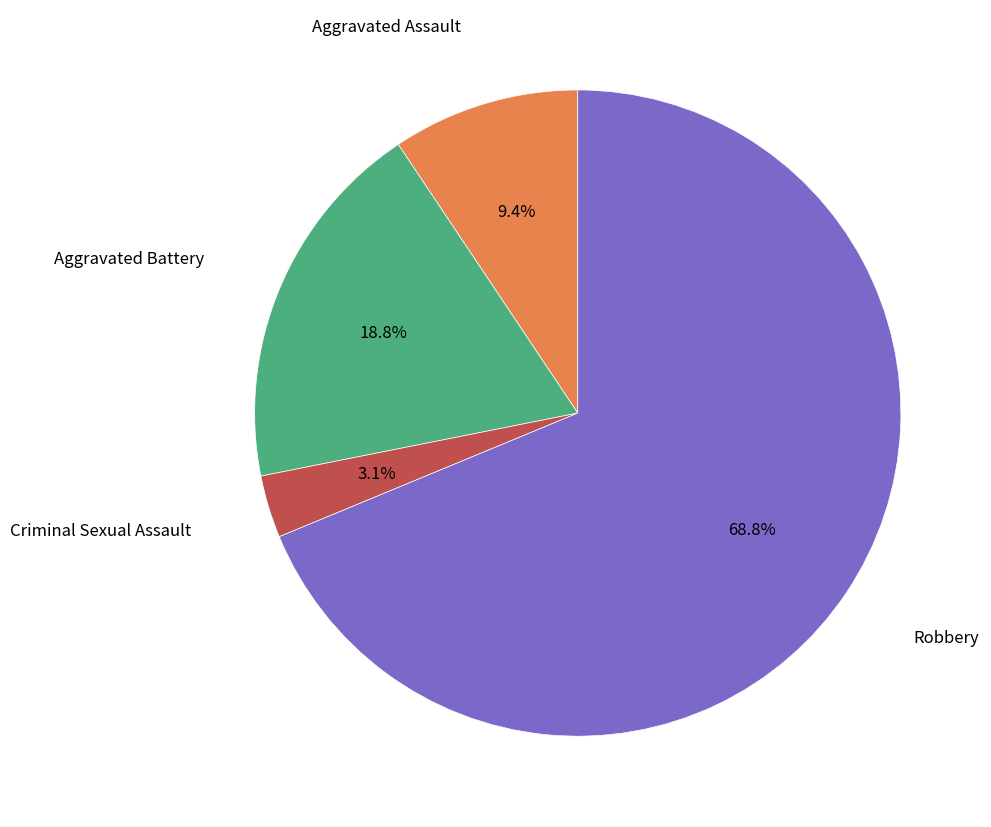

Is there any slice that represents more than half of the pie?

Yes